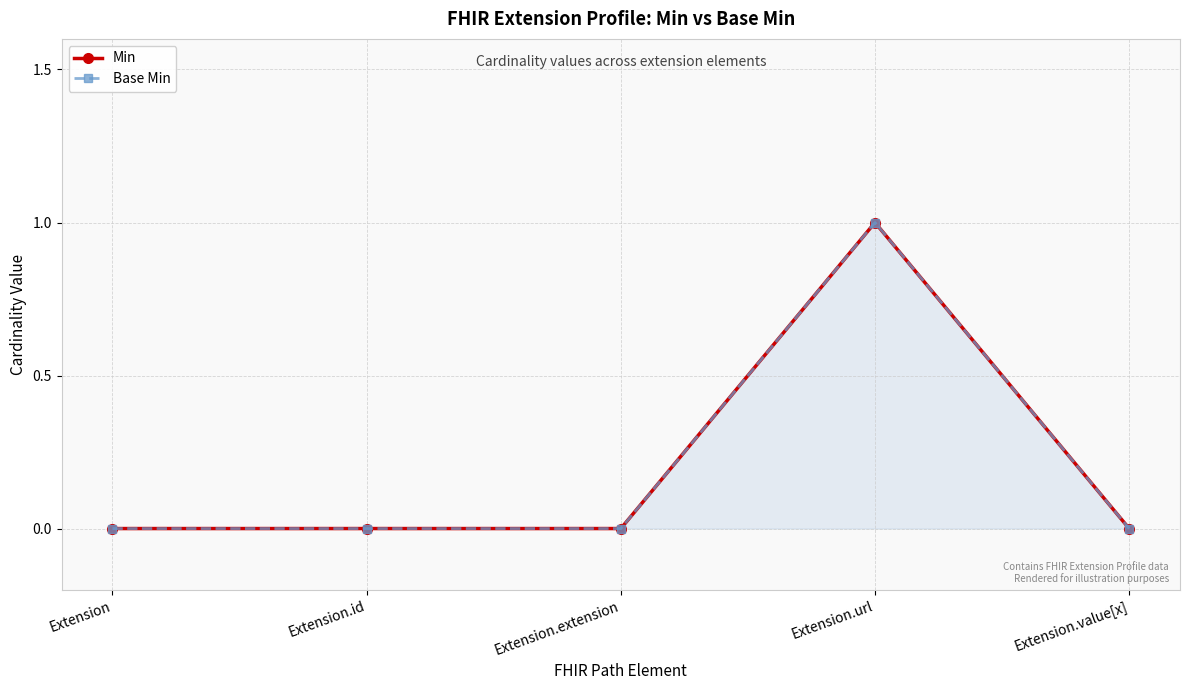

Reading left to right, what are all the values shown in this chart?

Min: 0	0	0	1	0
Base Min: 0	0	0	1	0